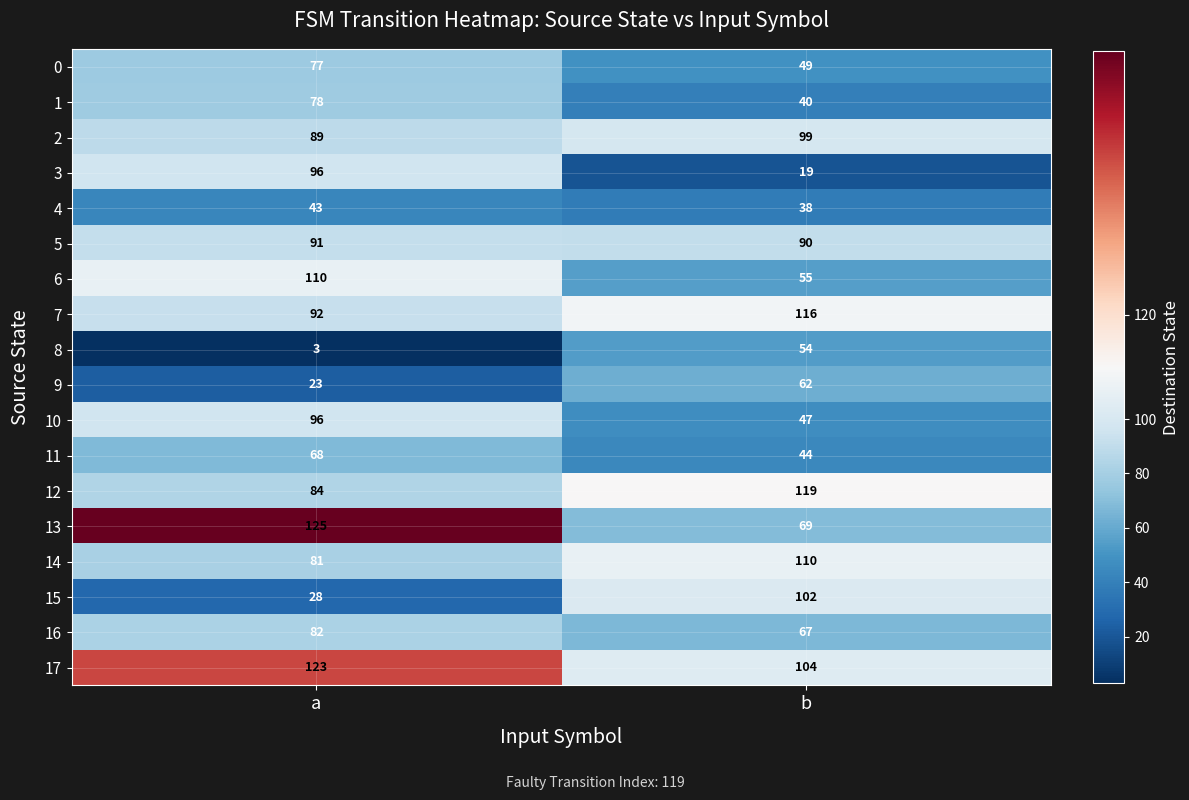

Which series has the largest total across all categories?

17